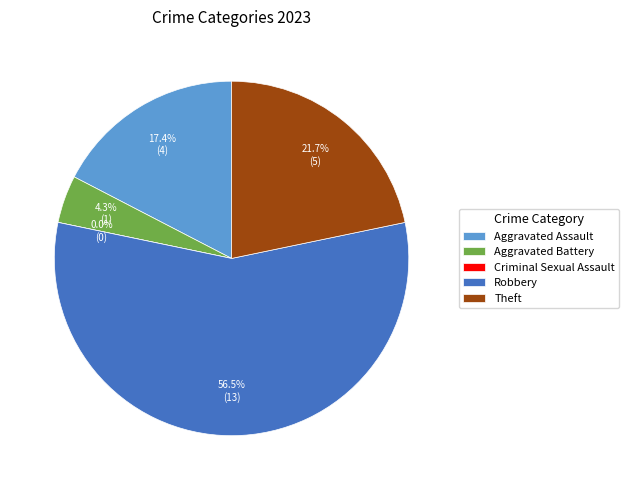

What percentage is NOT represented by Theft?

78.3%